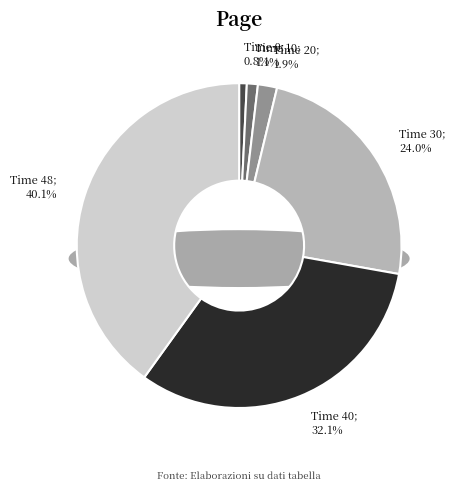

Combined, do 10 and 0 account for over 50%?

No